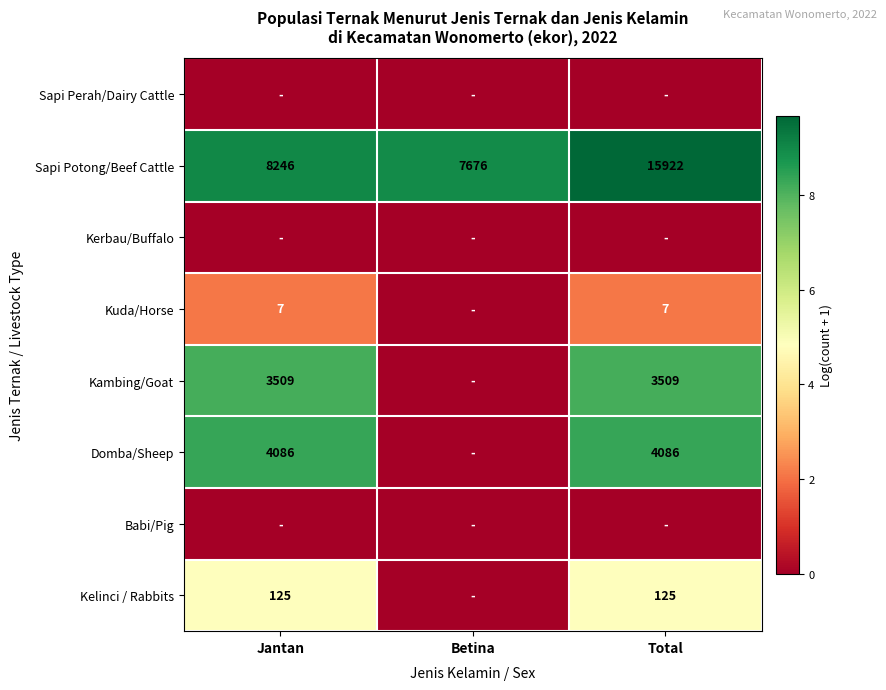

The value of Sapi Potong/Beef Cattle at Jantan is 13434. True or false?

False